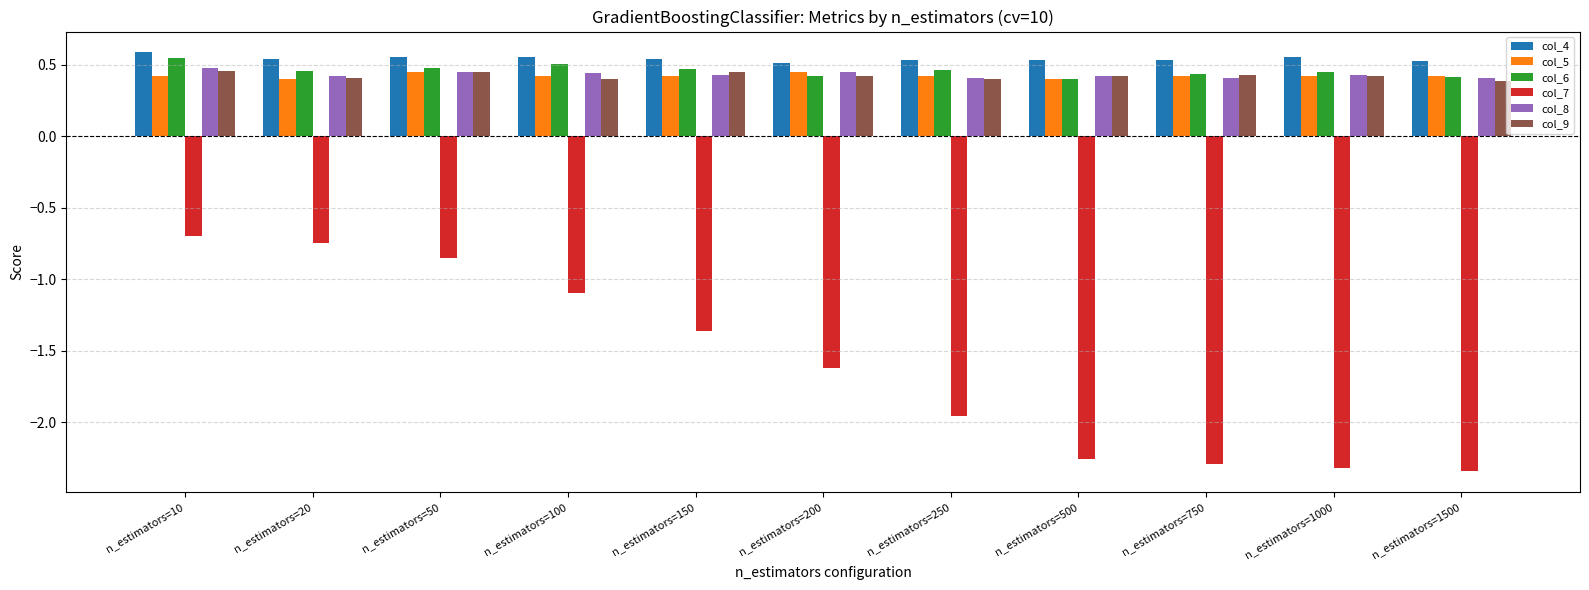

What is the total value across all series at n_estimators=100?

1.2